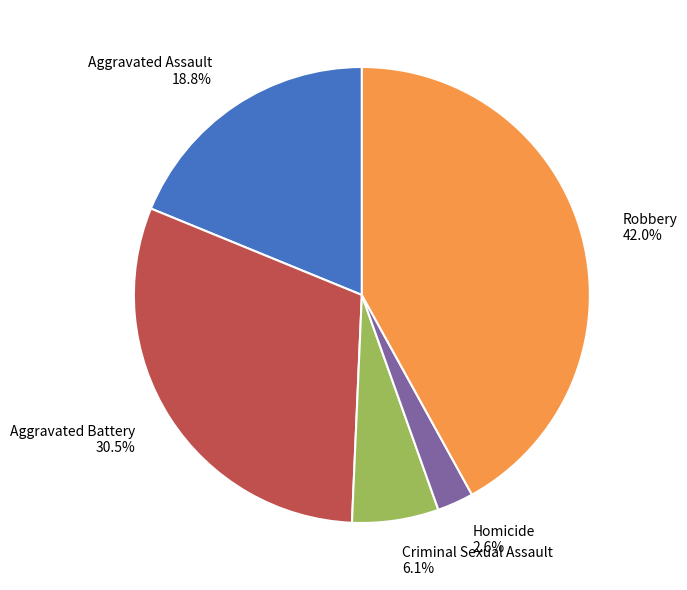

Combined, what portion of the pie is Aggravated Assault and Aggravated Battery?

49.3%